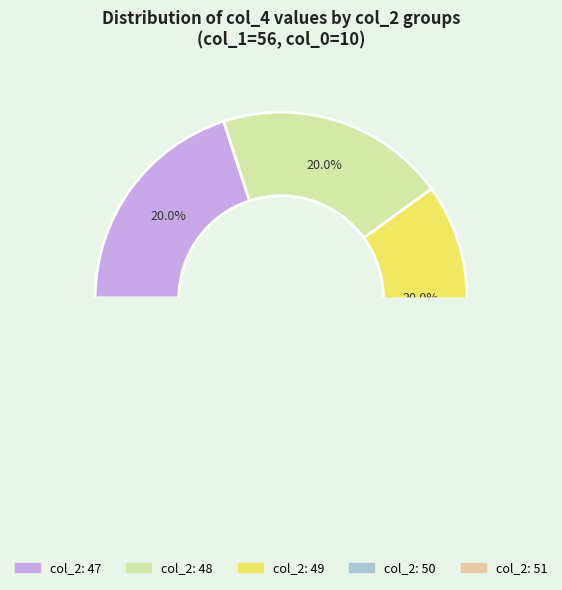

How many slices are in this pie chart?

5